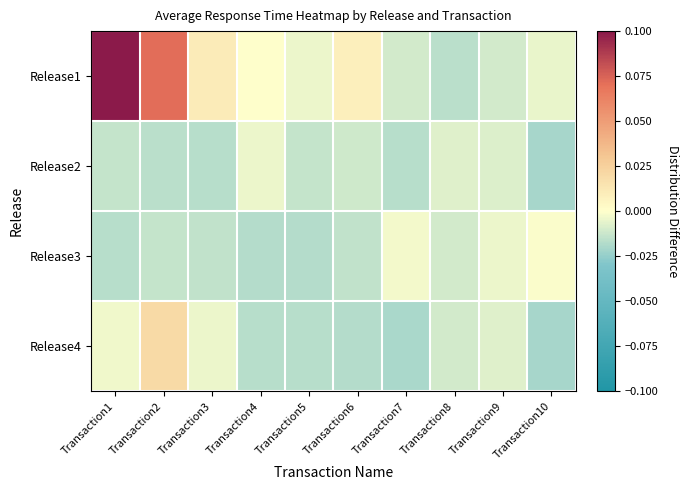

At Transaction6, list the series in order from largest to smallest.

Release1, Release2, Release3, Release4